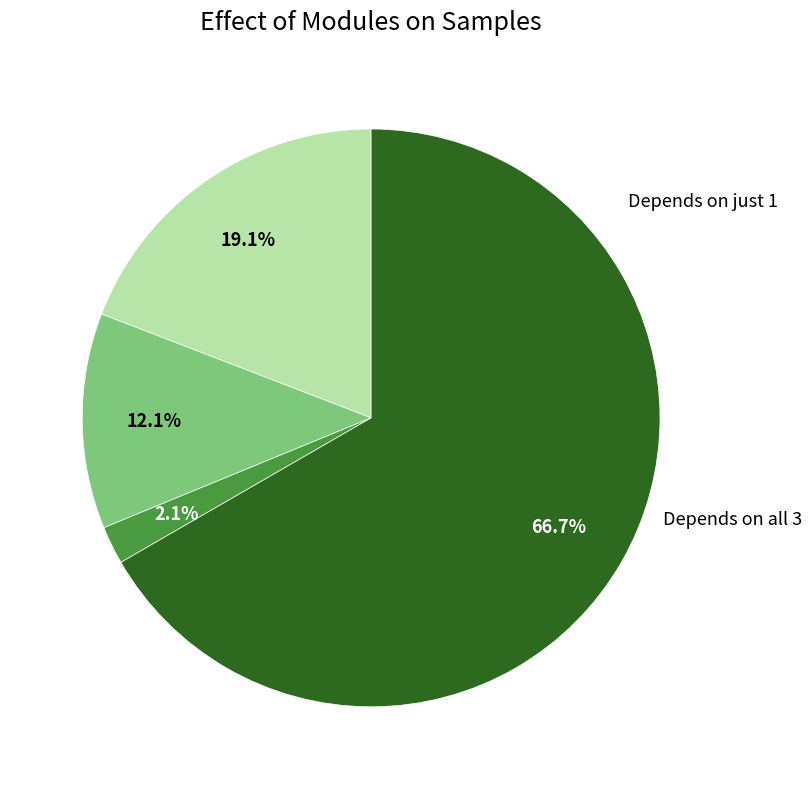

Does any single category account for the majority?

Yes